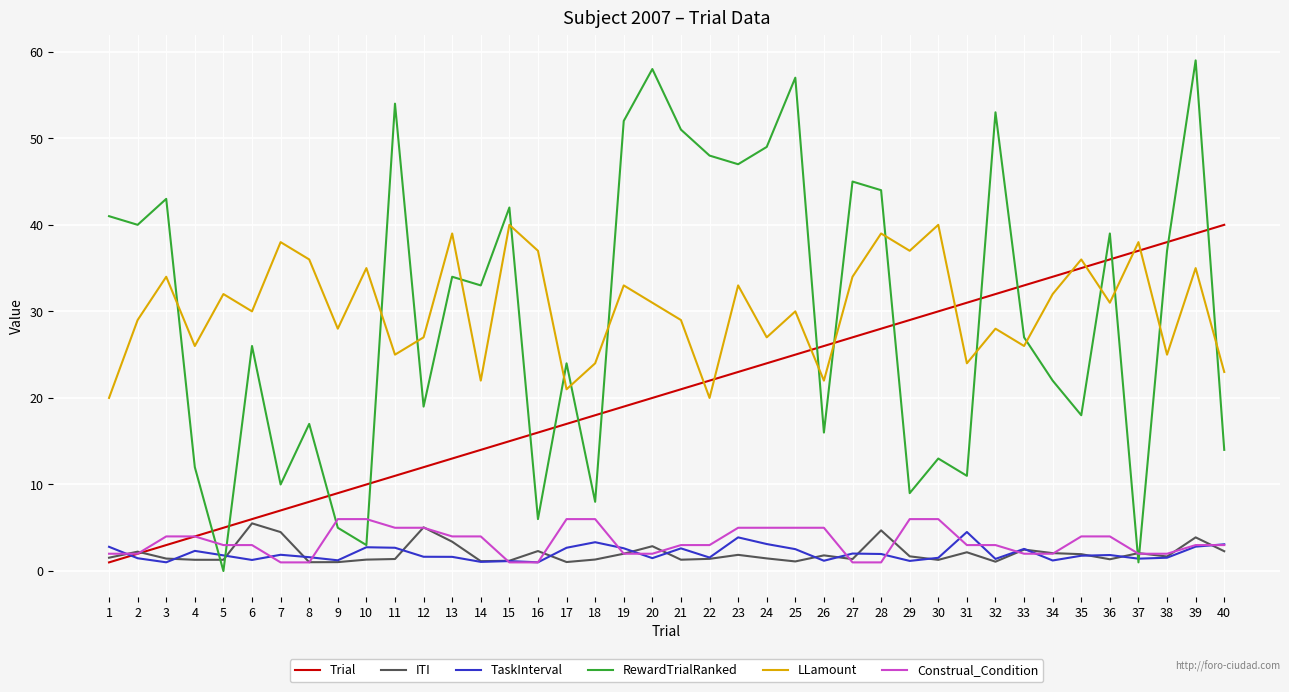

What is the highest value of the ITI series?

5.5